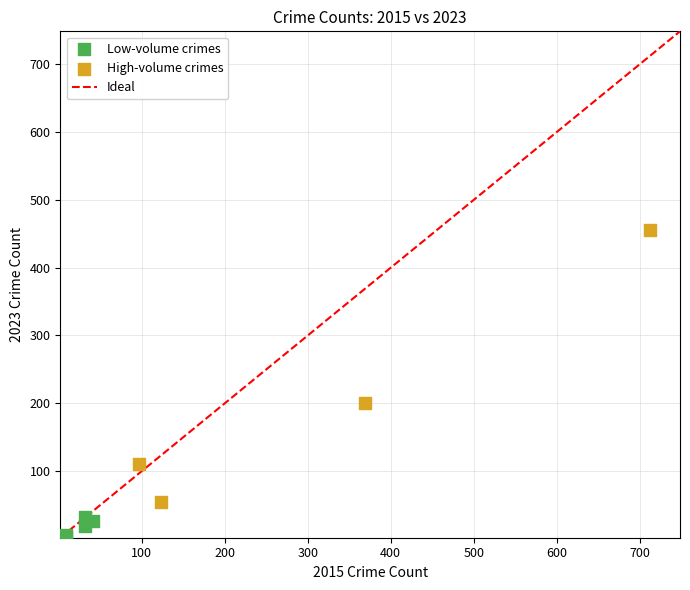

Which series contains the highest Y value?

High-volume crimes